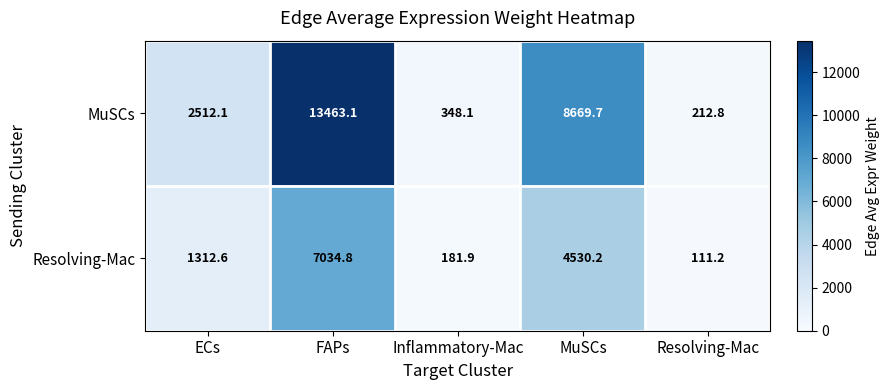

What is the total value across all series at FAPs?

20497.9